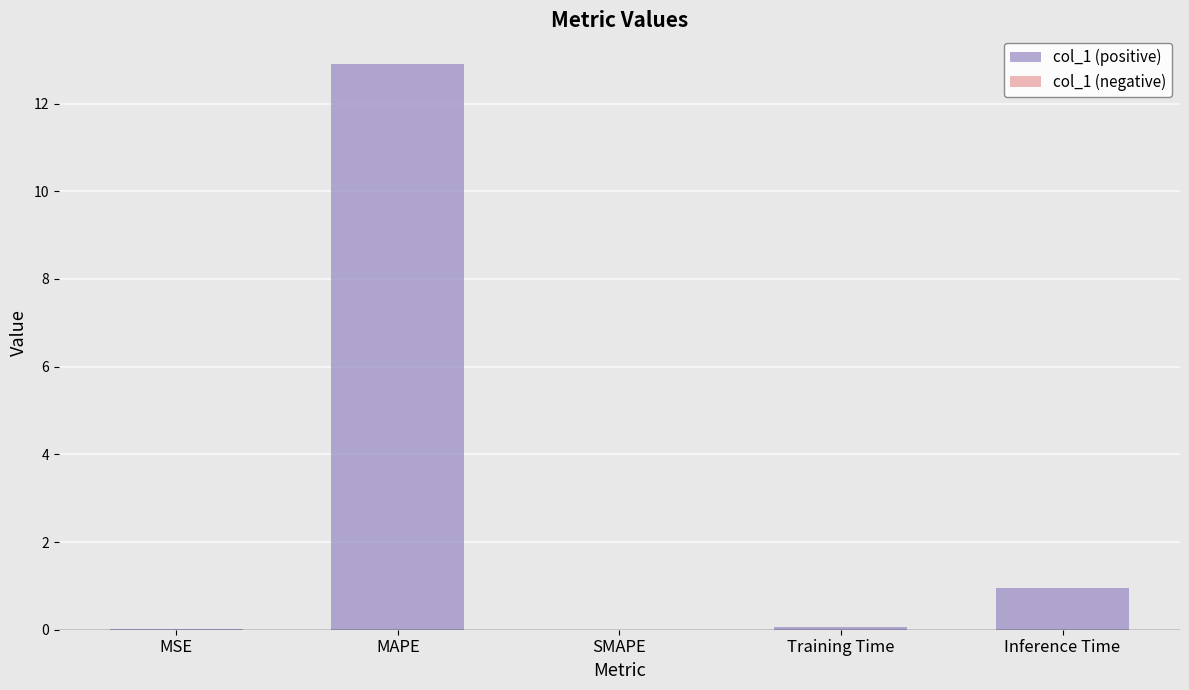

What is the change in value from MAPE to SMAPE?

-12.9